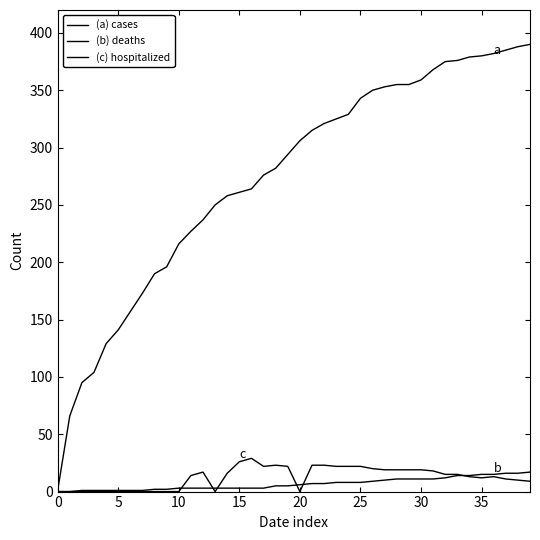

How many lines are shown in the chart?

3